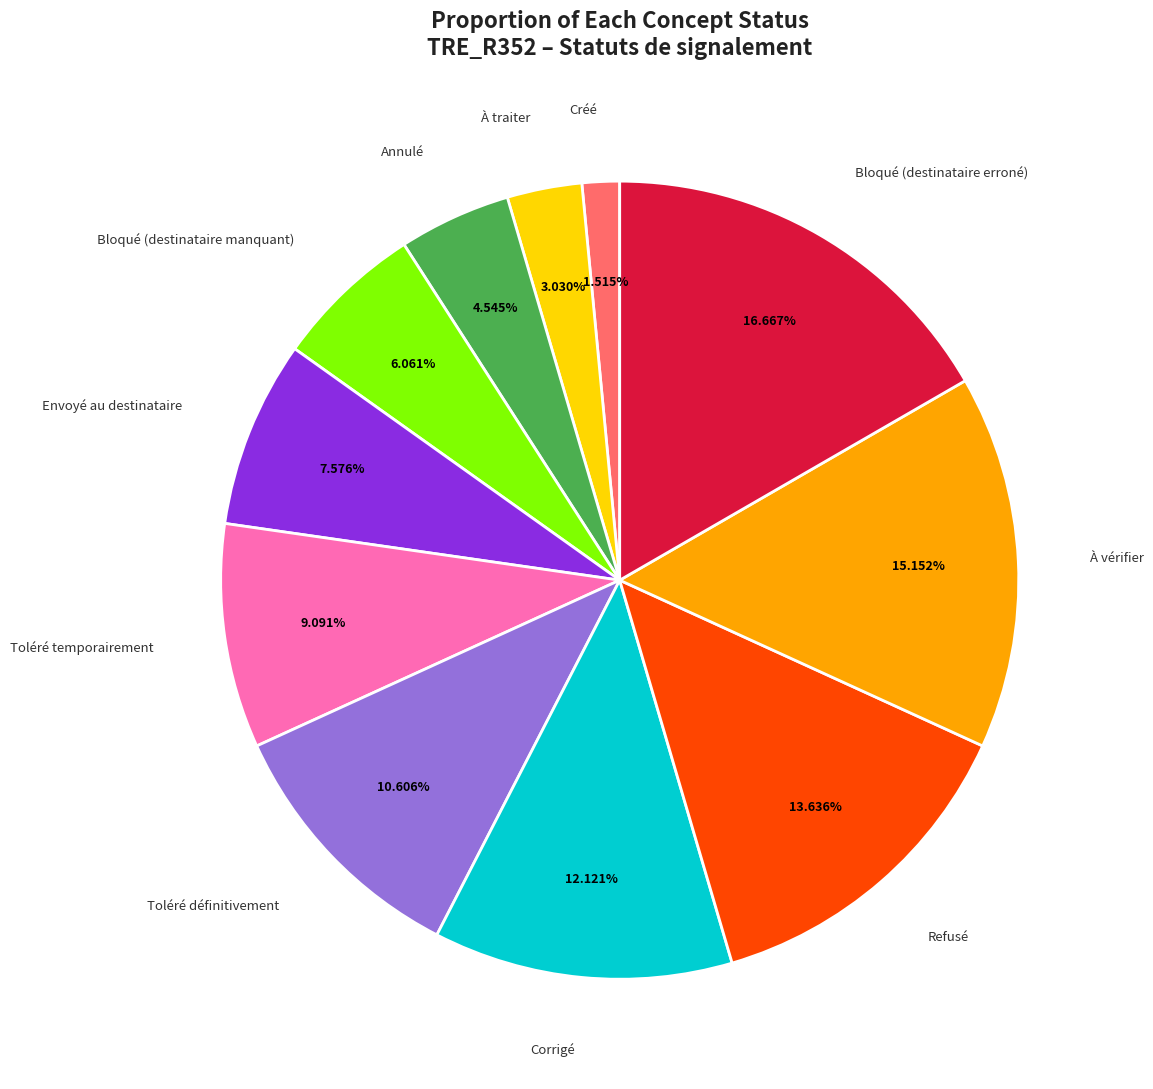

Is there any slice that represents more than half of the pie?

No